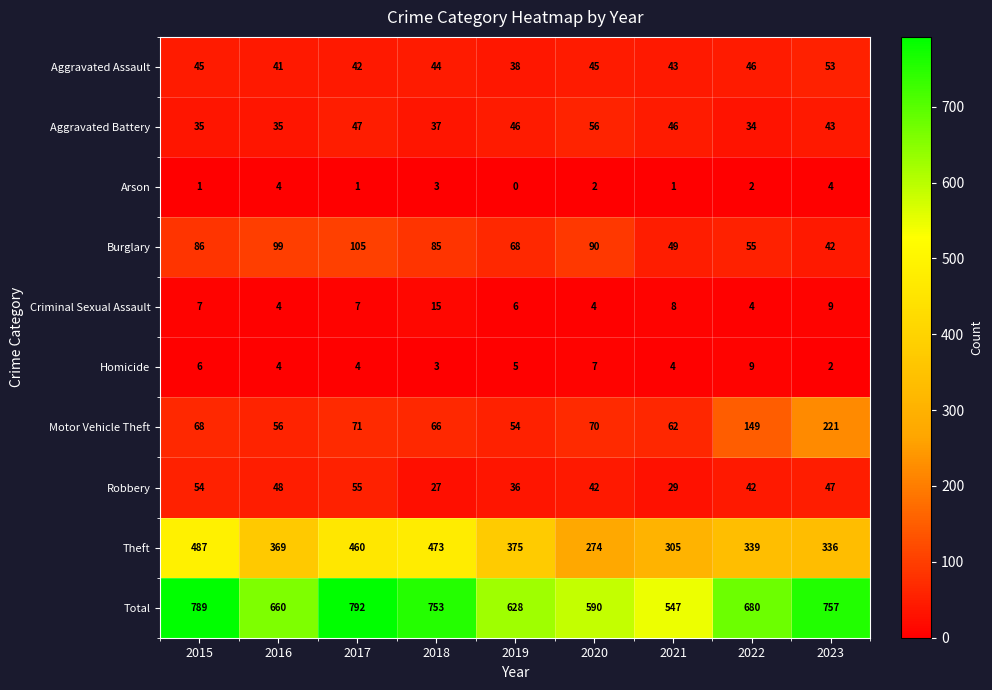

At how many categories does at least one series exceed 659?

6